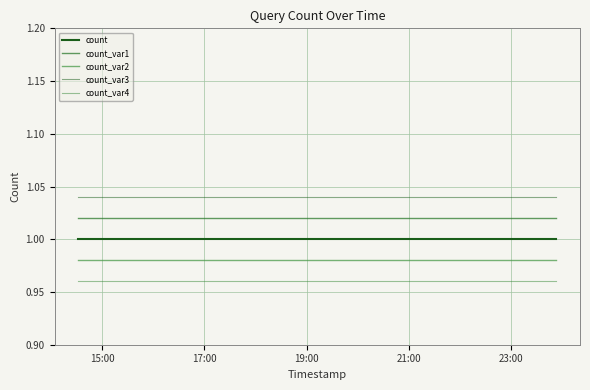

How many lines are shown in the chart?

5